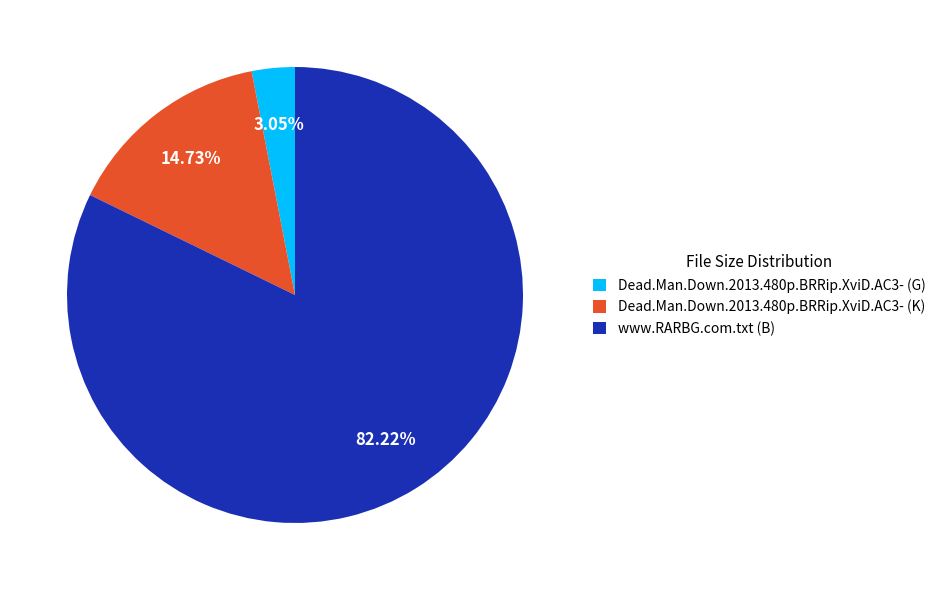

To the nearest percent, what portion does Dead.Man.Down.2013.480p.BRRip.XviD.AC3- (K) represent?

15%